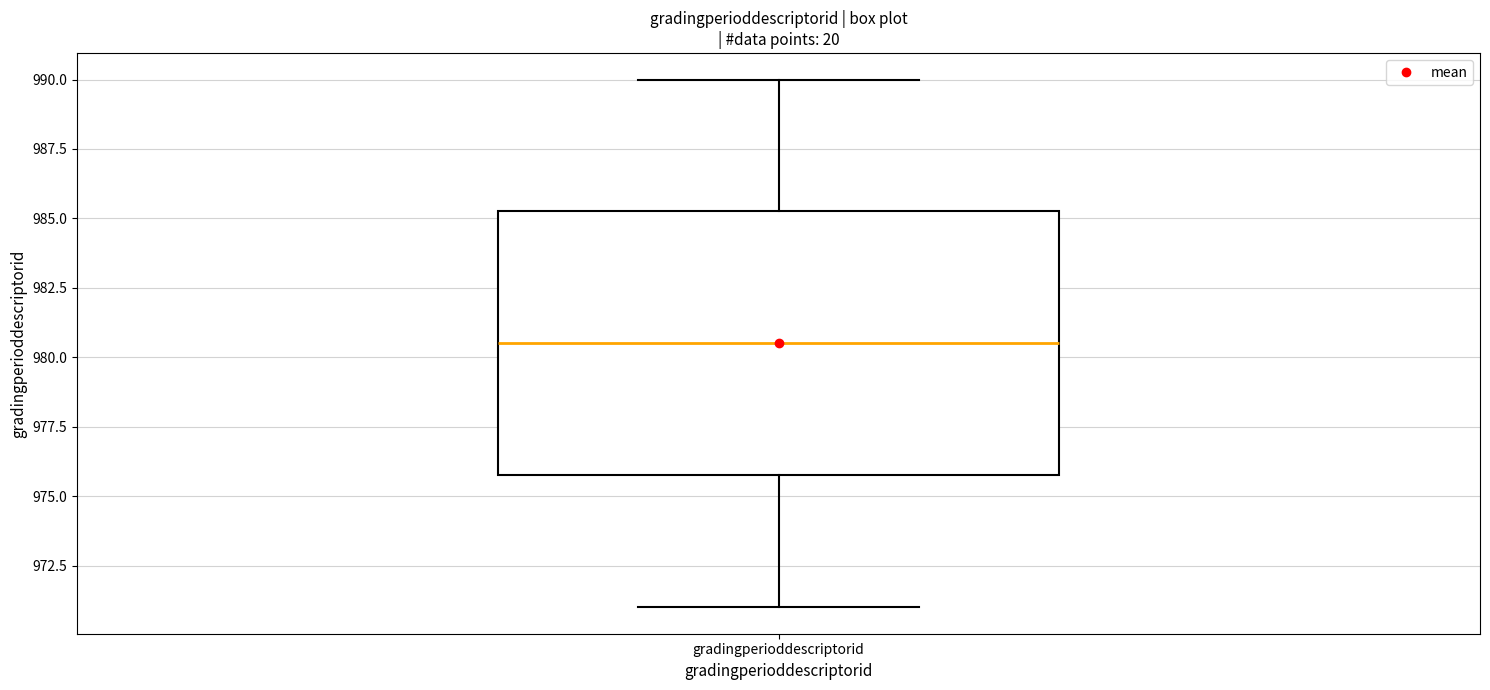

Read this box plot against the y-axis: the position of the median line, the range covered by the box, and the ends of both whiskers. The values are not printed on the chart, so give them approximately, as read against the axis.

median 980.5, box 976.0 to 985.5, whiskers 971.0 to 990.0